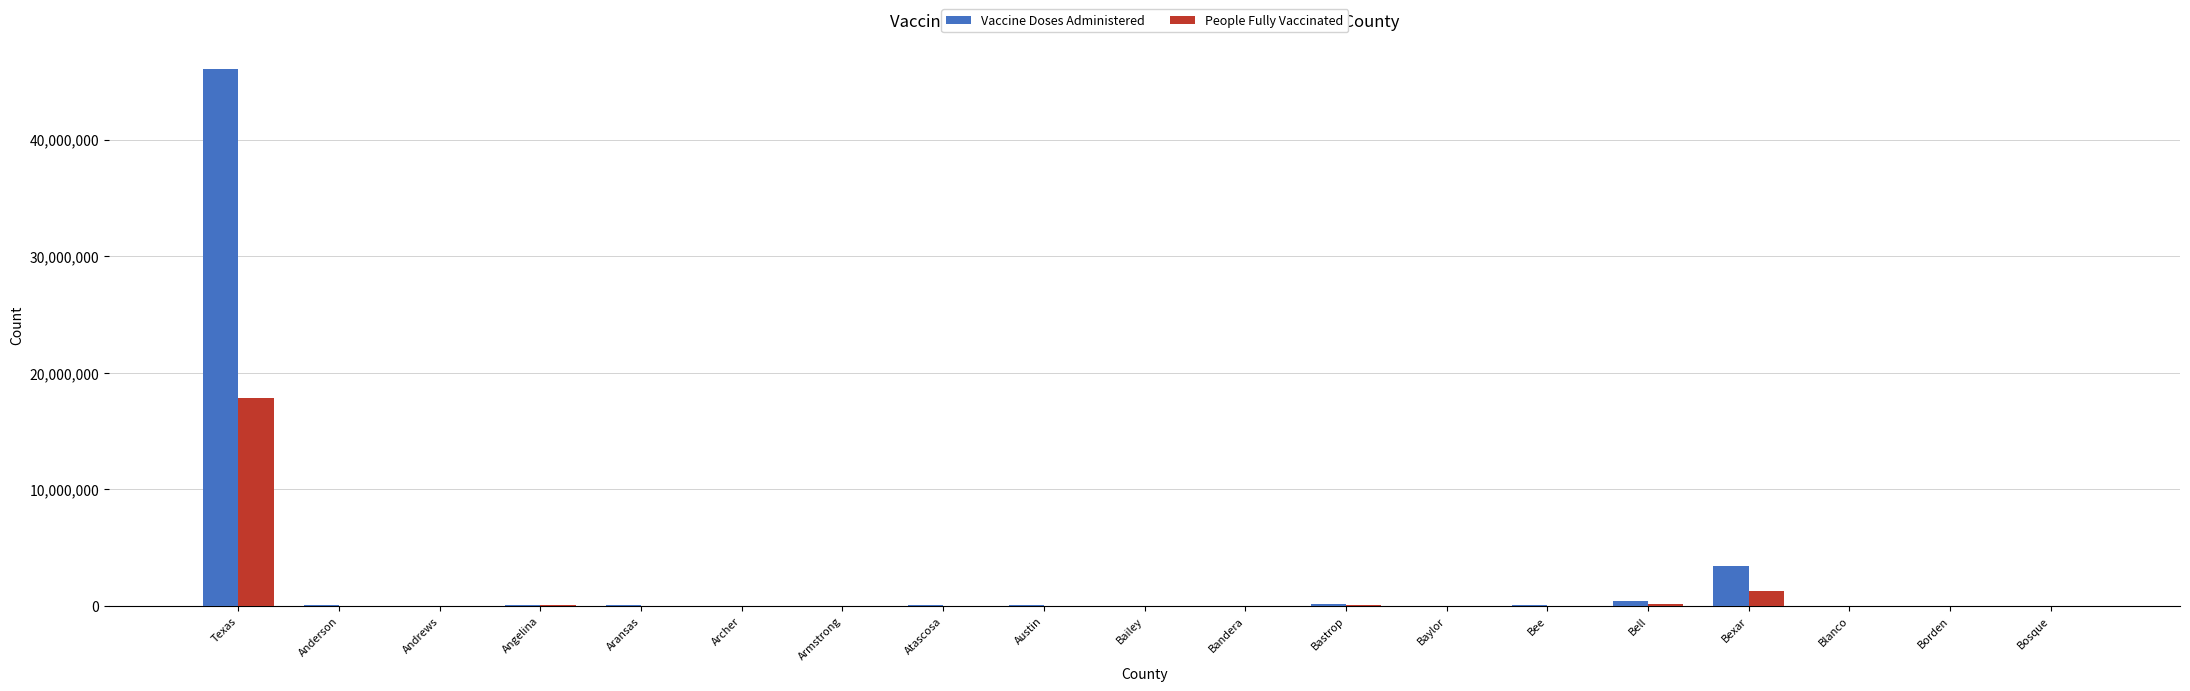

At which category is the sum across all series the highest?

Texas